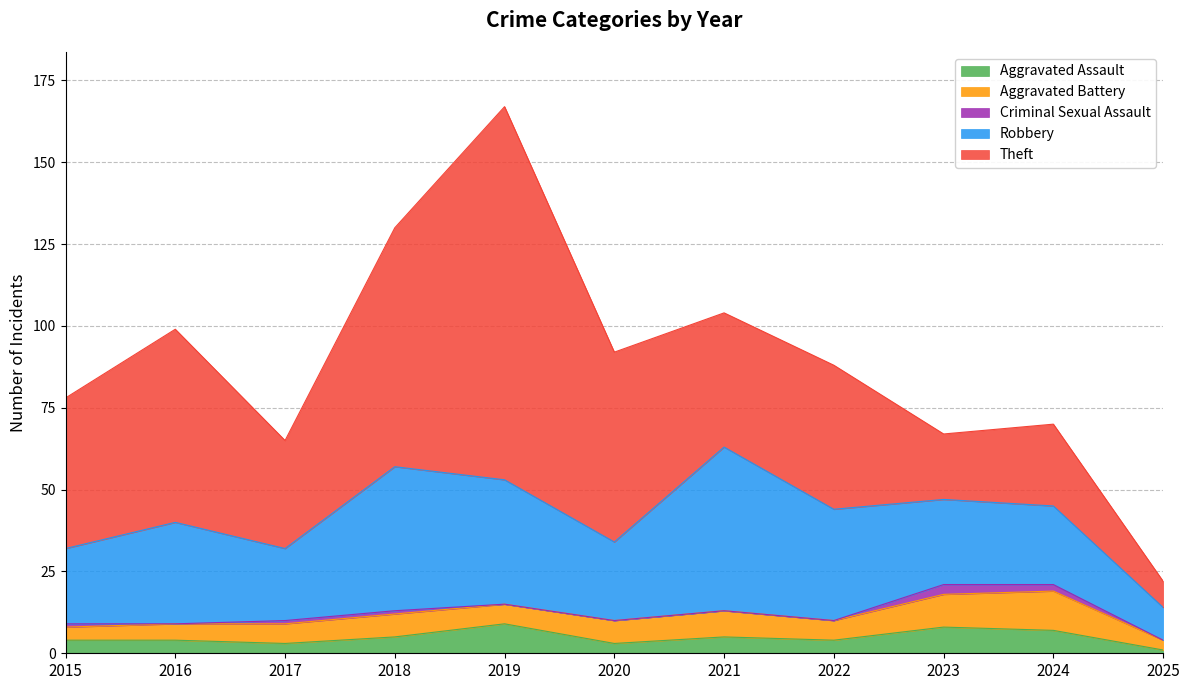

What is the value of the Aggravated Assault point at the 11th from the left?

1